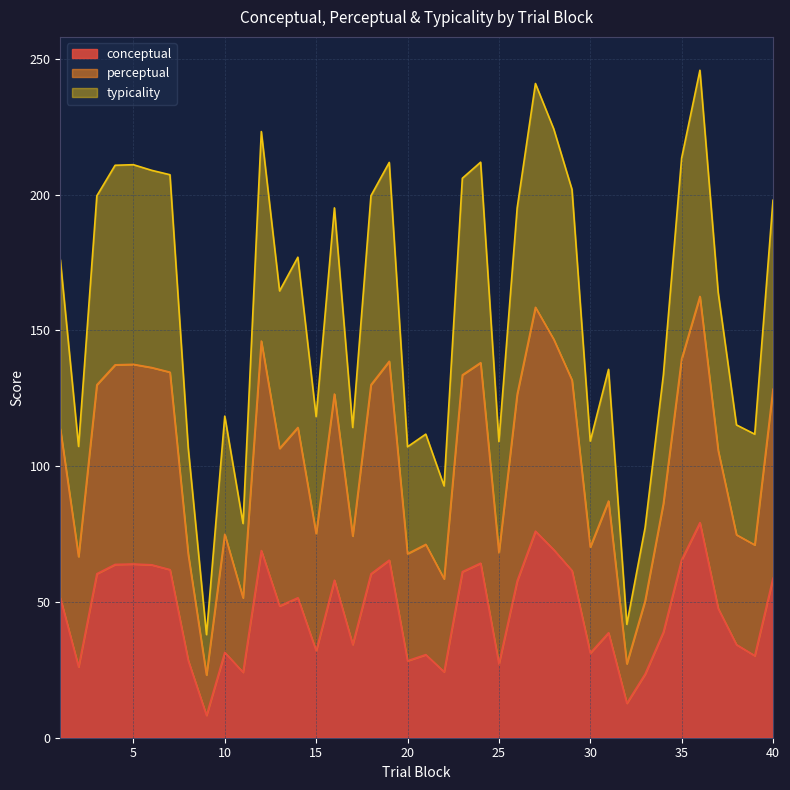

Is it true that conceptual equals 38.6 at 31?

True